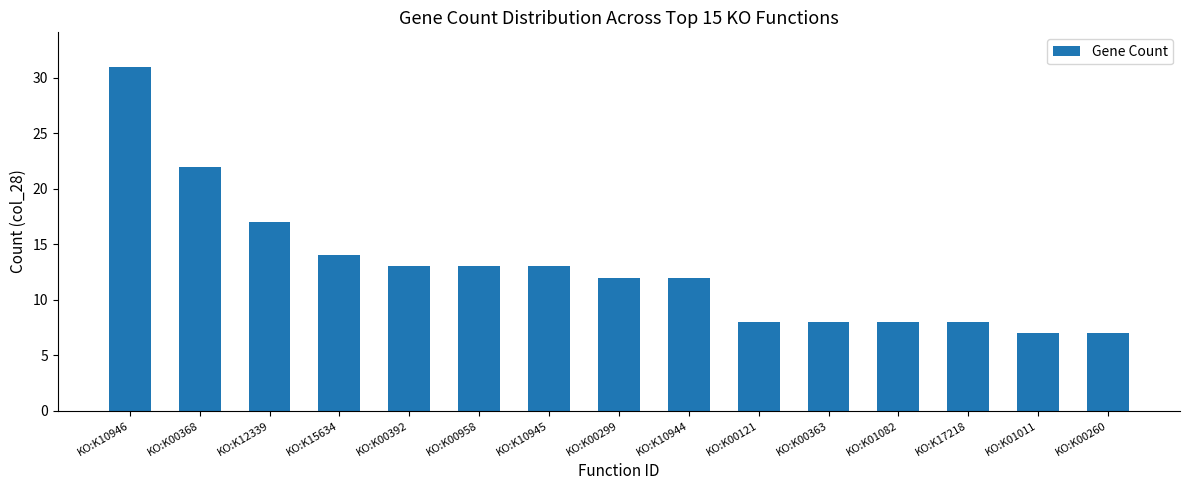

Reading left to right, extract all data points from this chart.

31	22	17	14	13	13	13	12	12	8	8	8	8	7	7